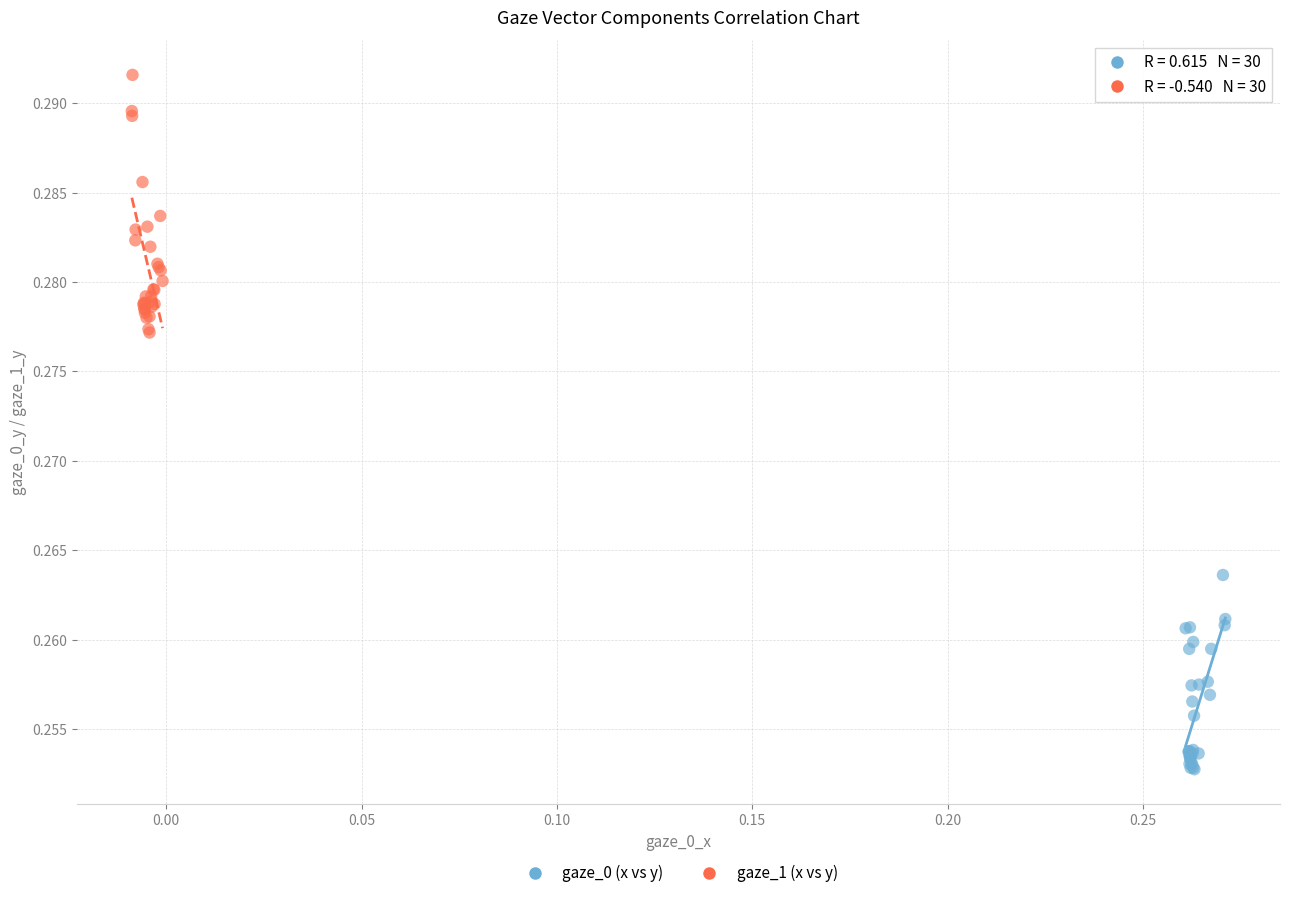

Which series contains the lowest Y value?

gaze_0 (x vs y)